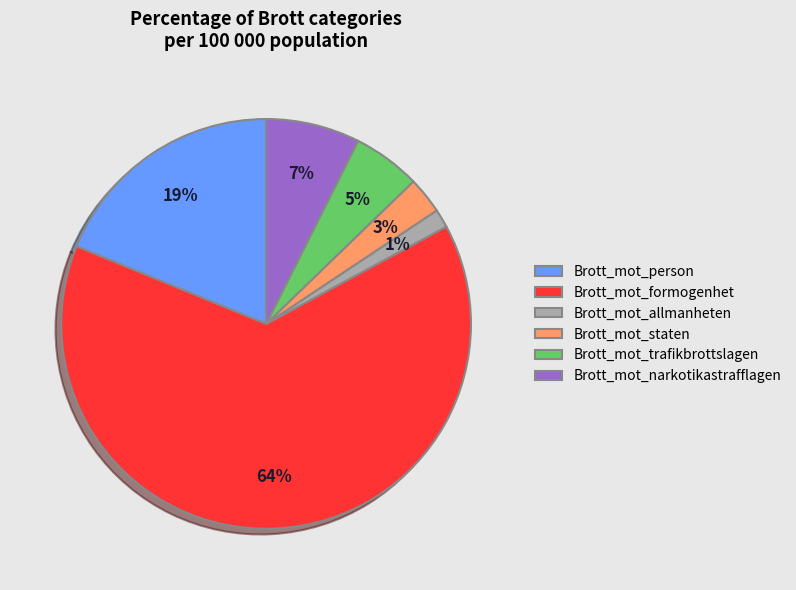

How many segments does this pie chart have?

6